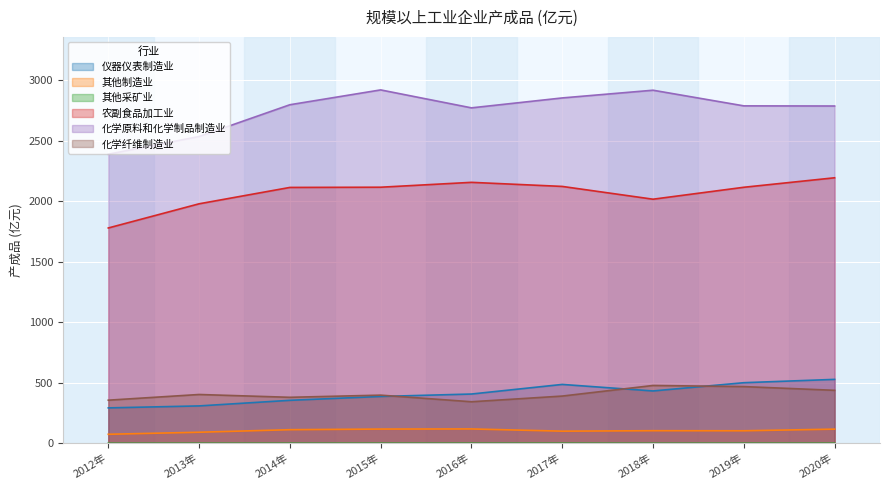

What is the maximum value for 其他采矿业?

0.7